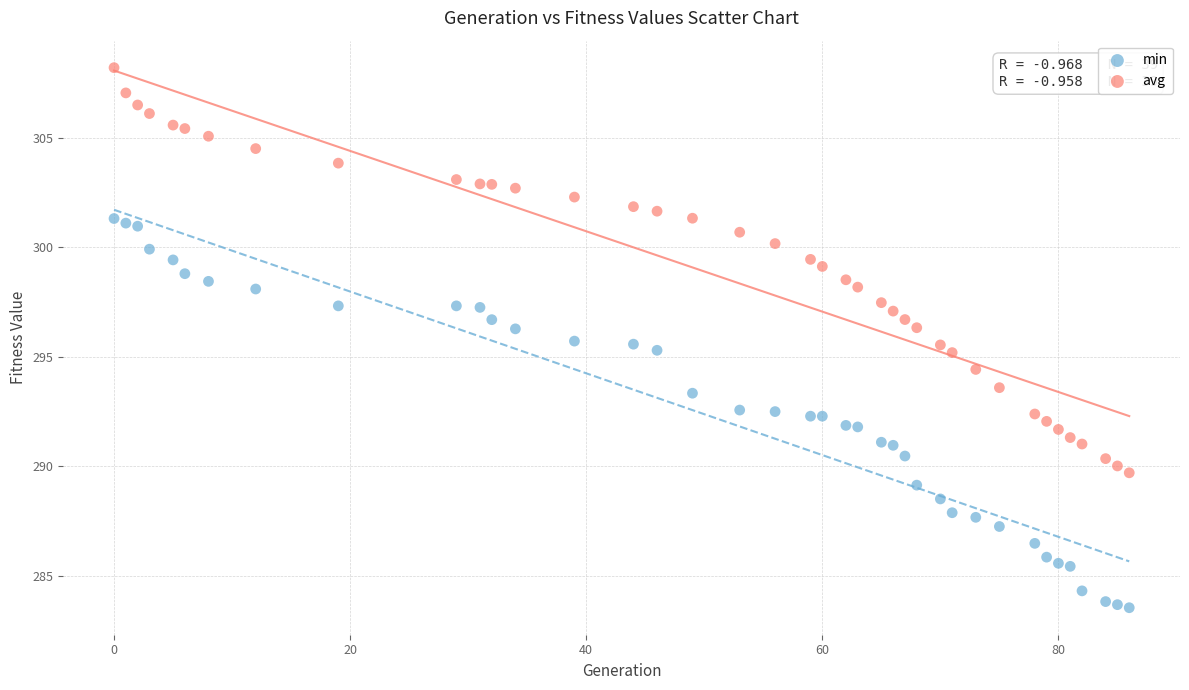

Across all data points, what is the range of Y values (max minus min)?

24.7